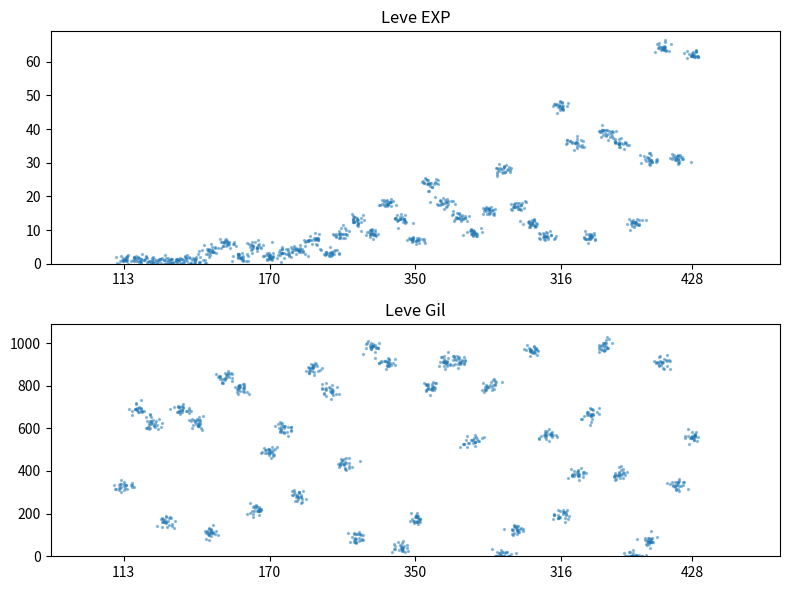

Which series reaches the maximum Y coordinate?

Leve Gil